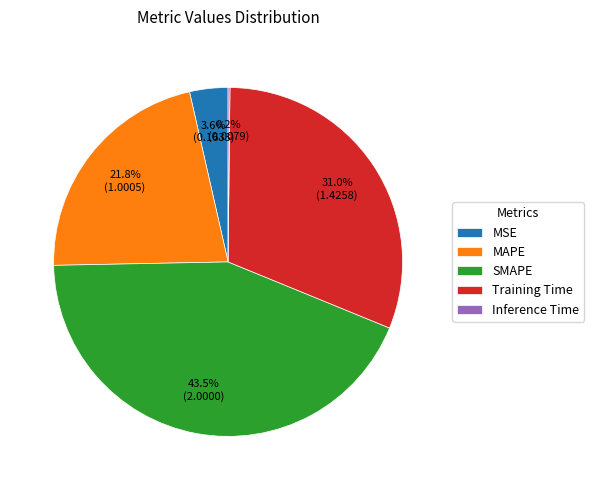

Approximately how many times larger is the value at Training Time compared to MAPE?

1.4